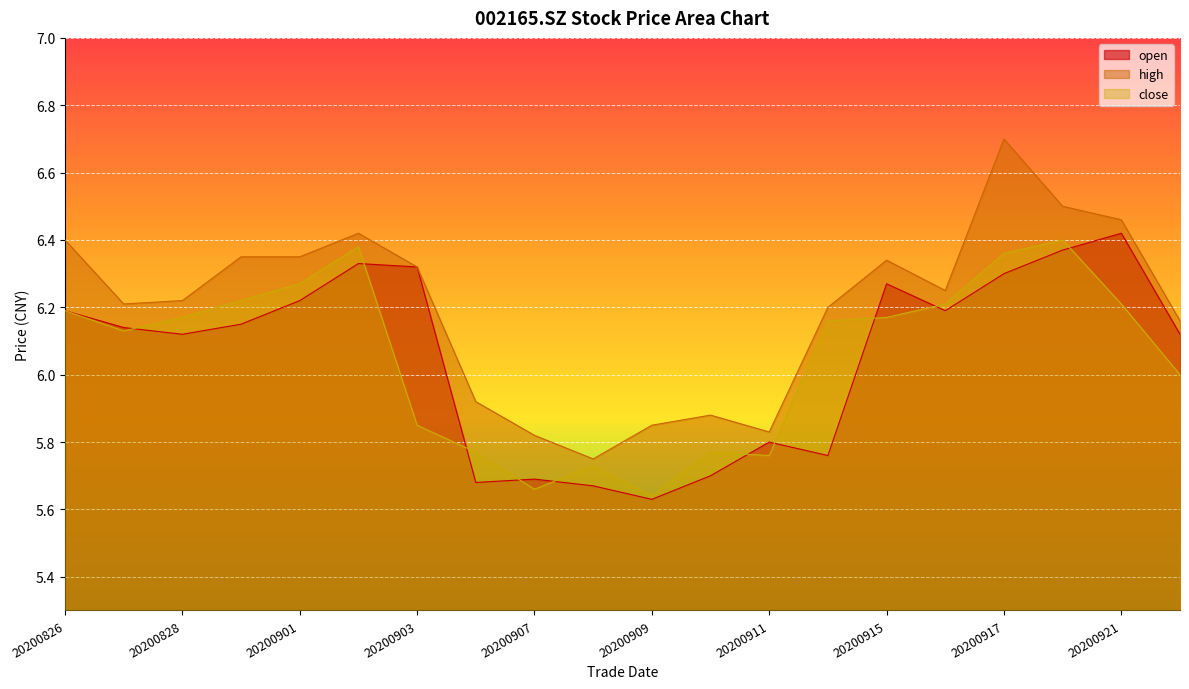

Is it true that open equals 4.0 at 20200915?

False